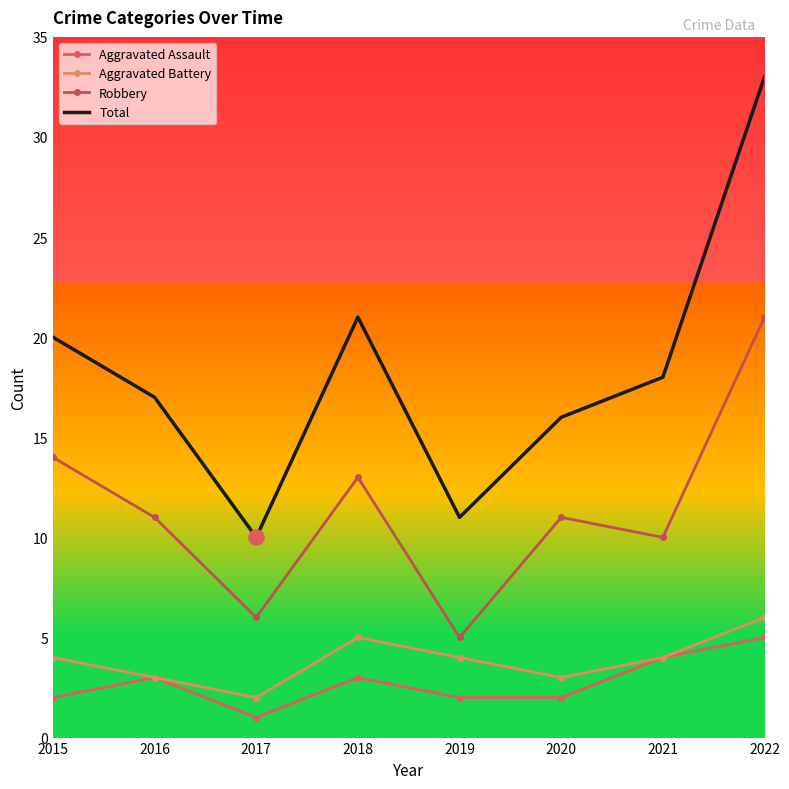

What are all the series names shown in the legend?

Aggravated Assault, Aggravated Battery, Robbery, Total